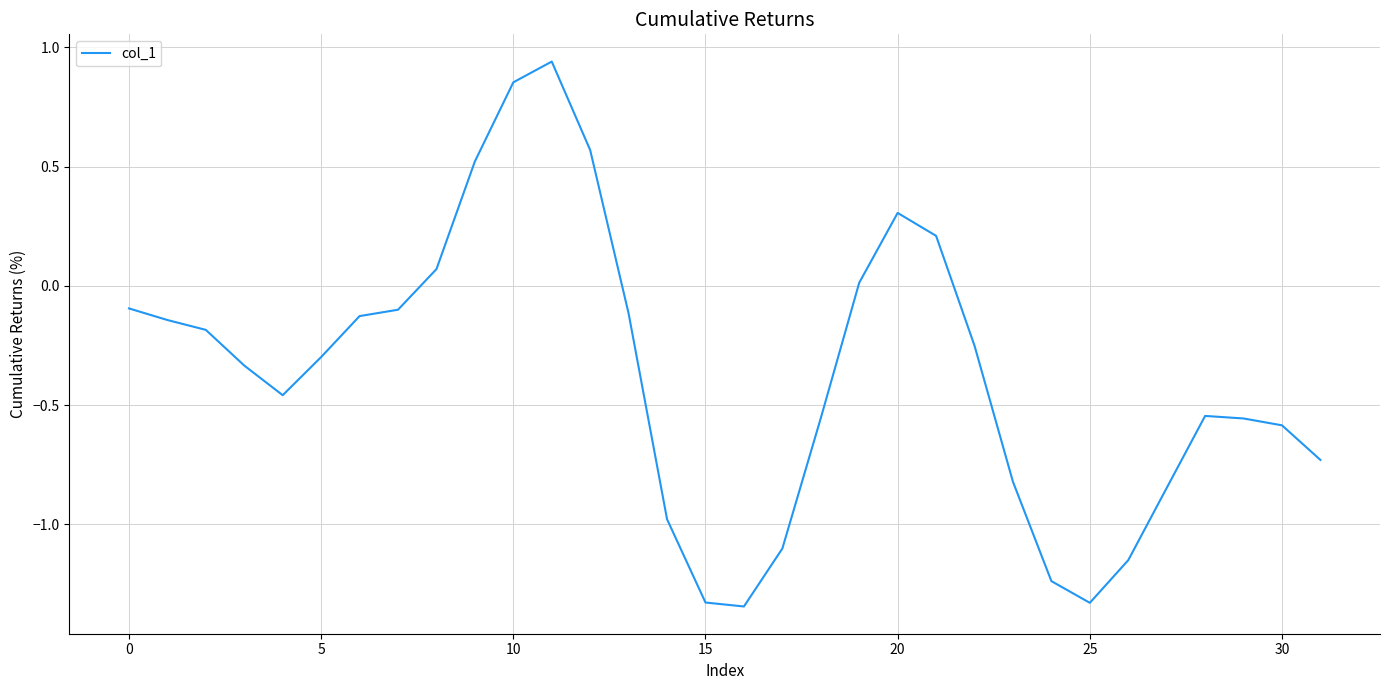

What is the difference between the maximum and minimum values?

2.3